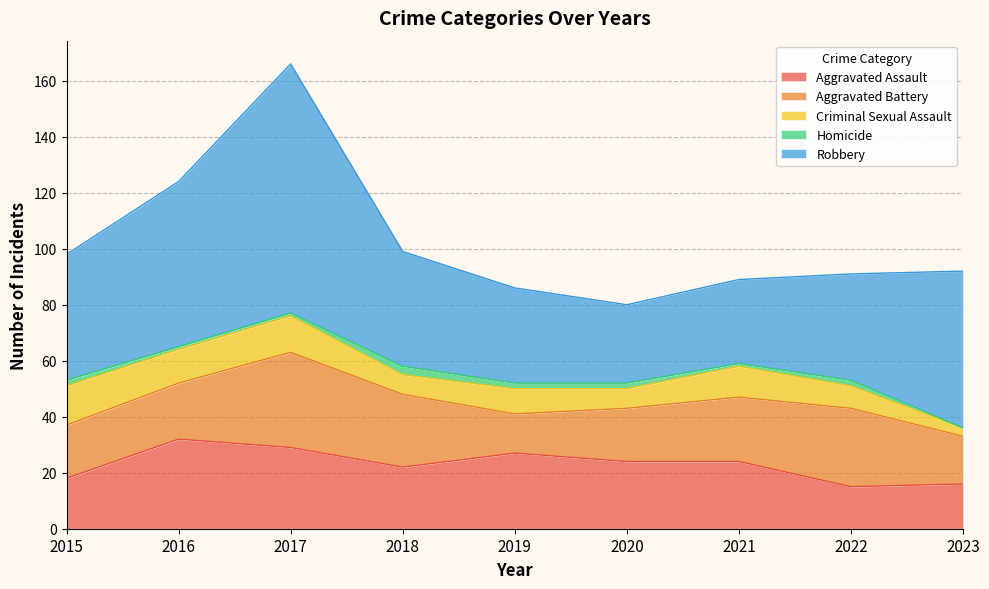

Where is Aggravated Battery nearest to the value 24?

2021